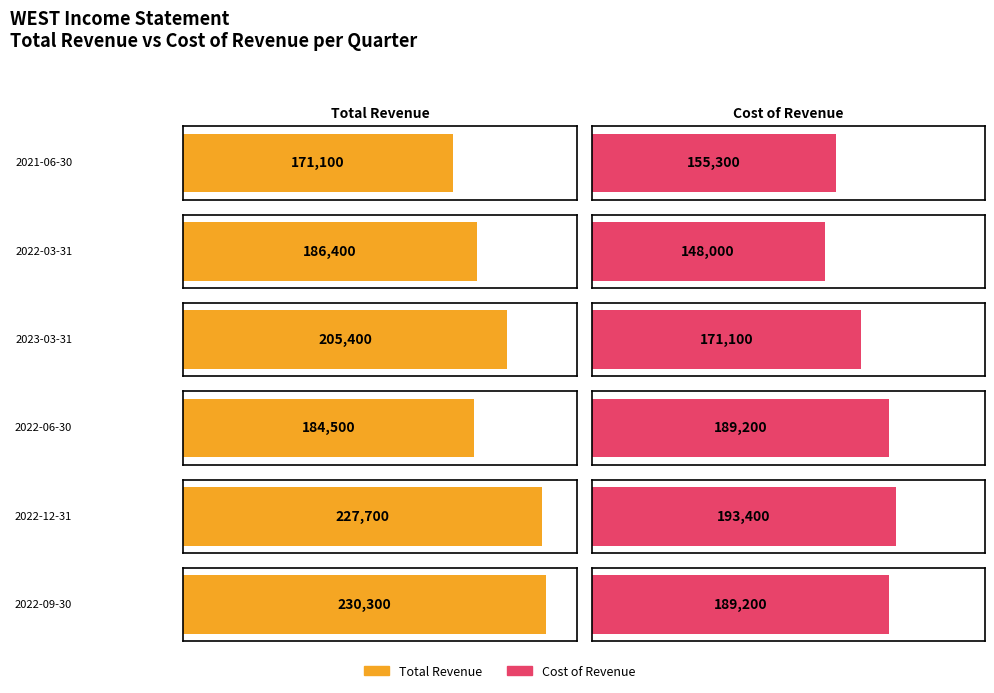

Which label corresponds to the smallest value in the chart?

2022-03-31